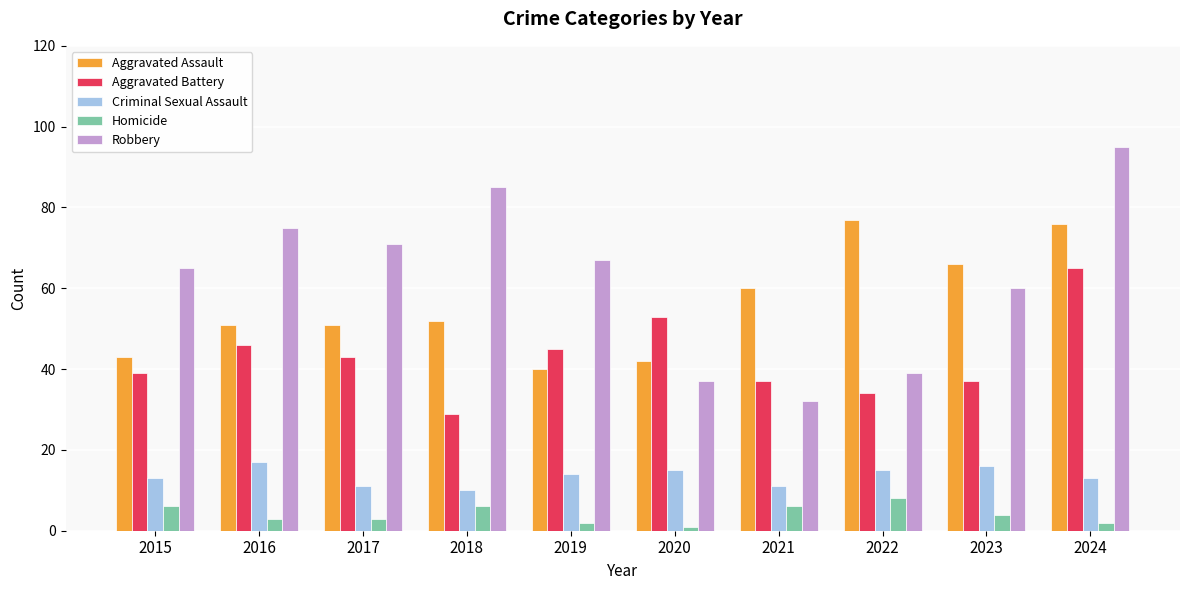

Are the bars grouped side by side (vs. stacked)?

Yes